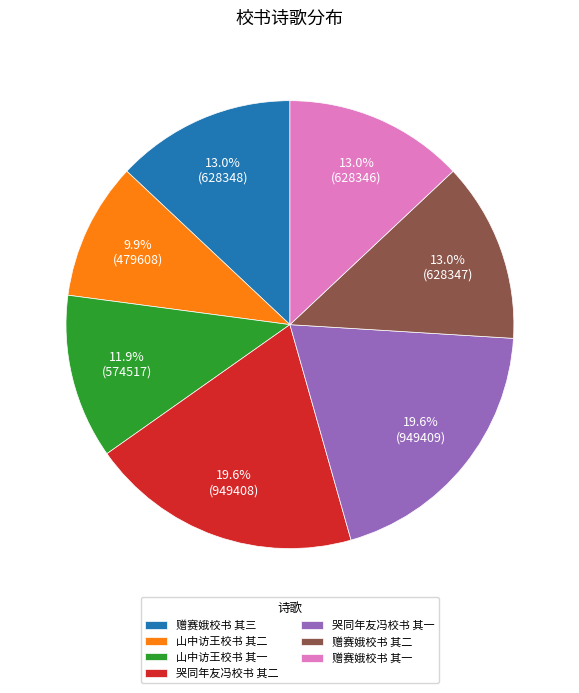

Is there any slice that represents more than half of the pie?

No